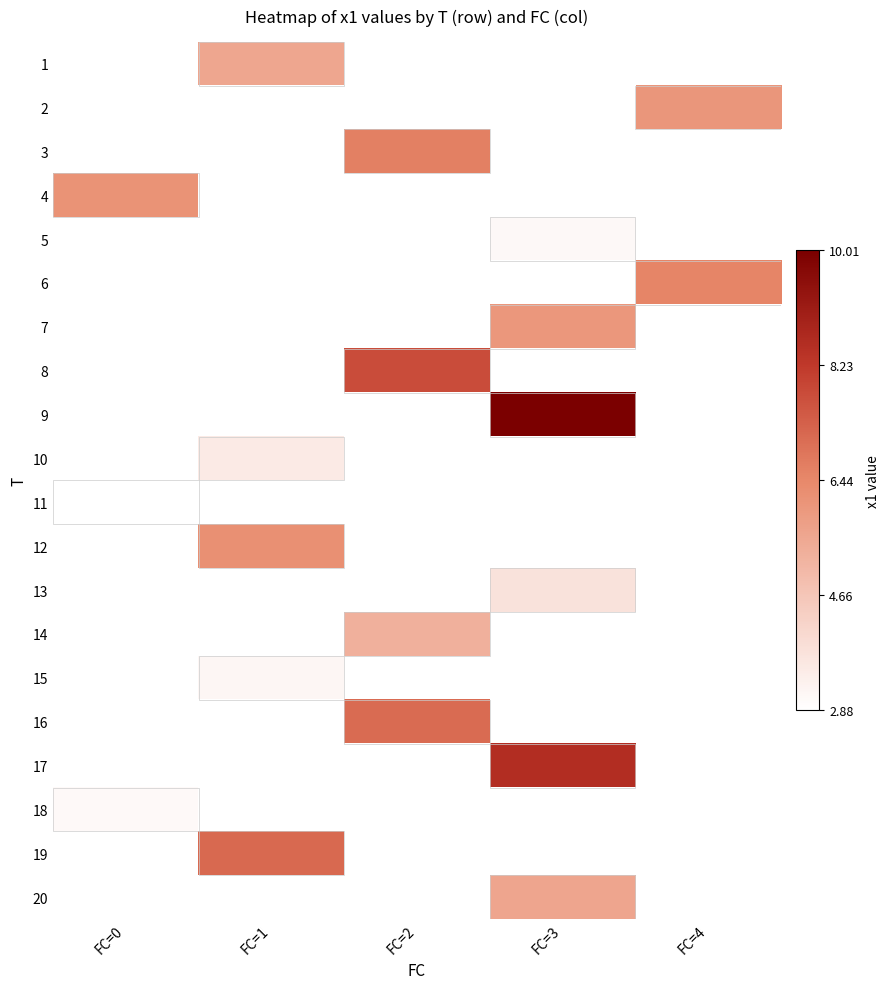

How many categories are shown in the chart?

5